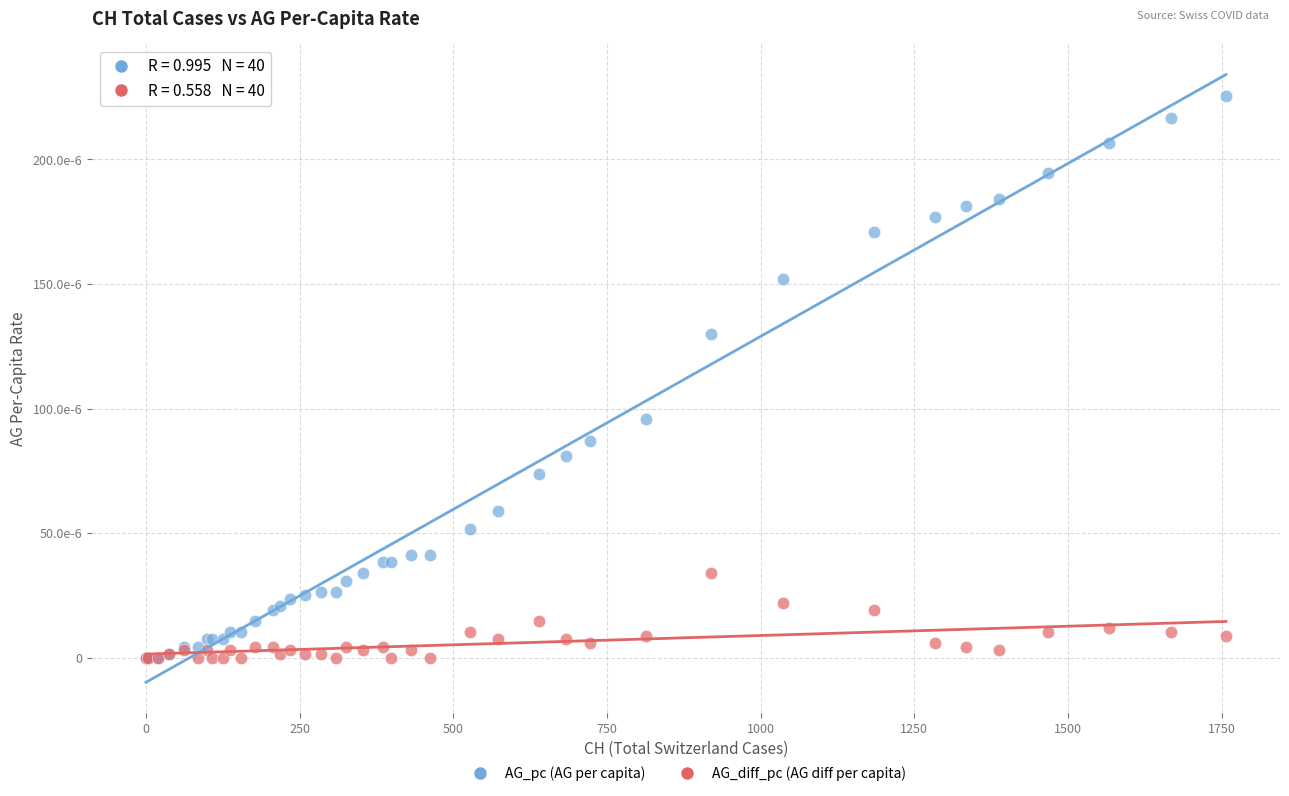

What are all the series names shown in the legend?

AG_pc (AG per capita), AG_diff_pc (AG diff per capita)